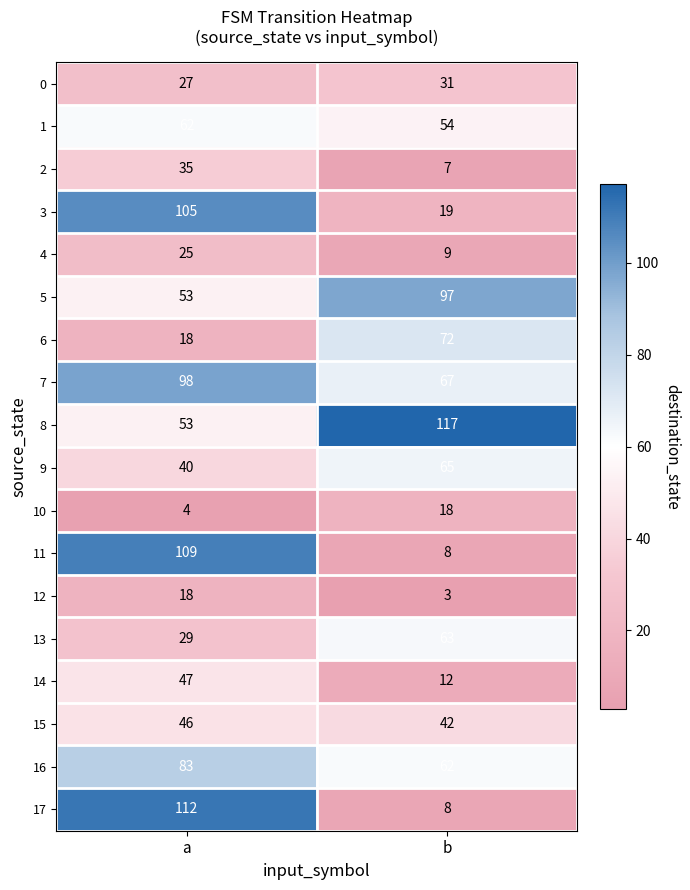

Where is 13 nearest to the value 46?

a